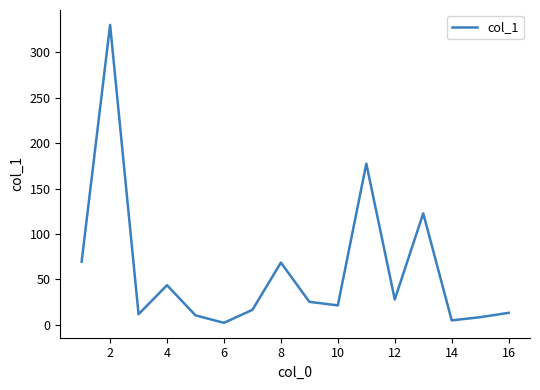

What is the maximum value shown in the chart?

330.2